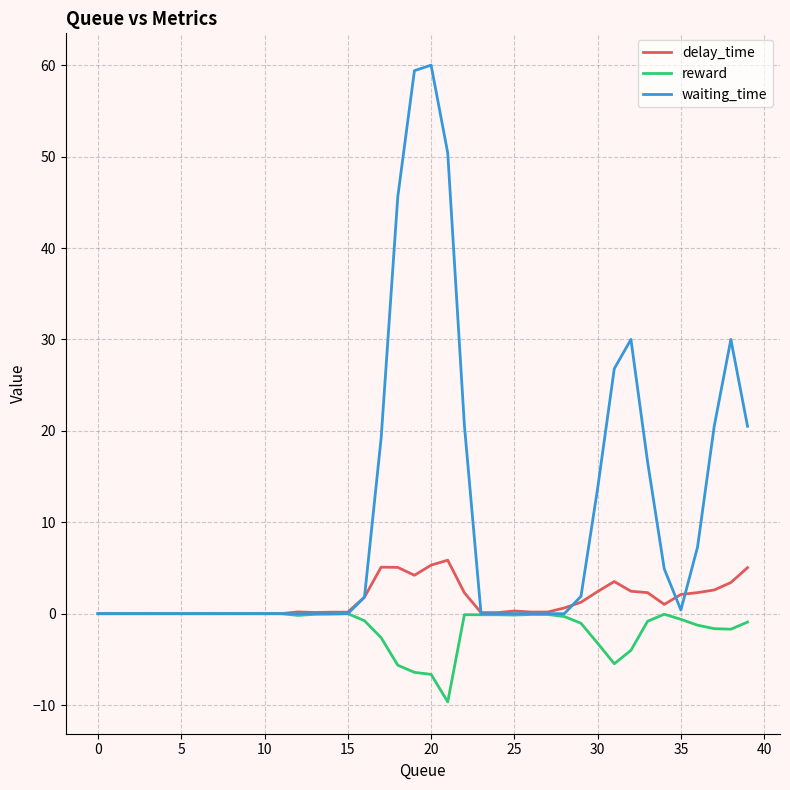

Which series has the largest range (max minus min)?

waiting_time